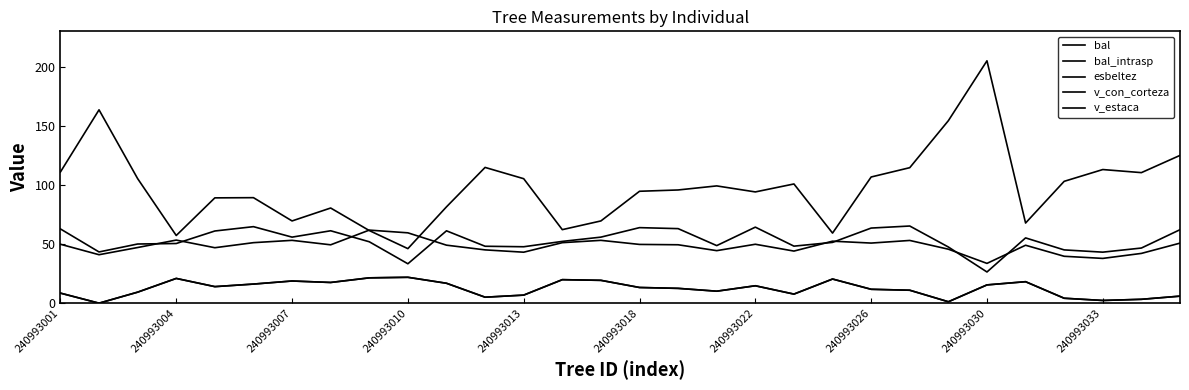

Does the chart display data point markers on the line(s)?

No